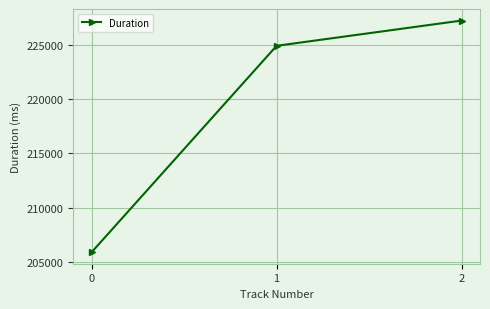

What is the change in value from 1 to 2?

+2331